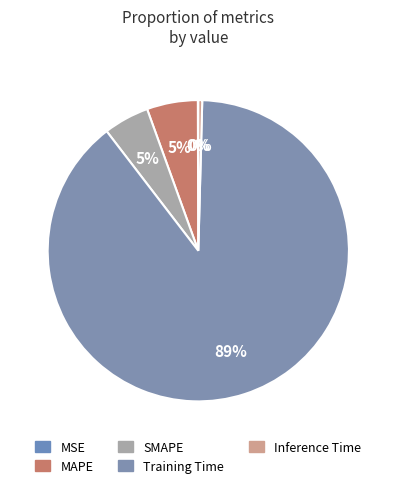

Count the number of slices in the pie.

5